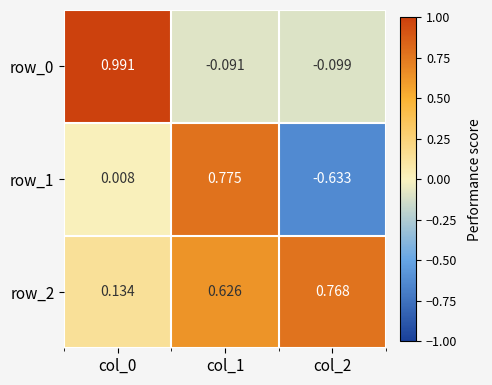

Is the value of row_2 at col_0 greater than the value of row_0 at col_0?

No